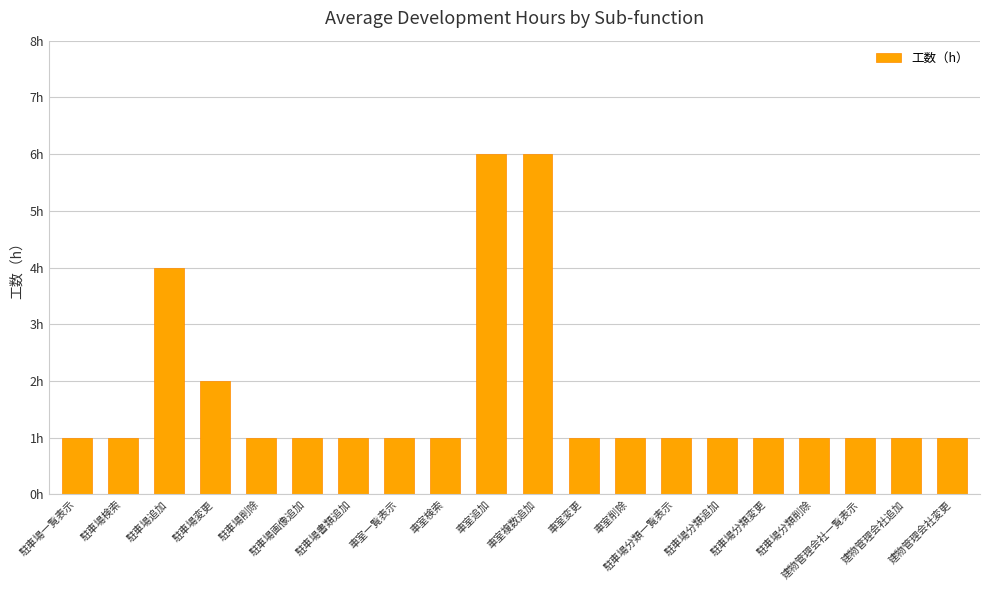

The chart shows a value of 2 at 駐車場削除. True or false?

False